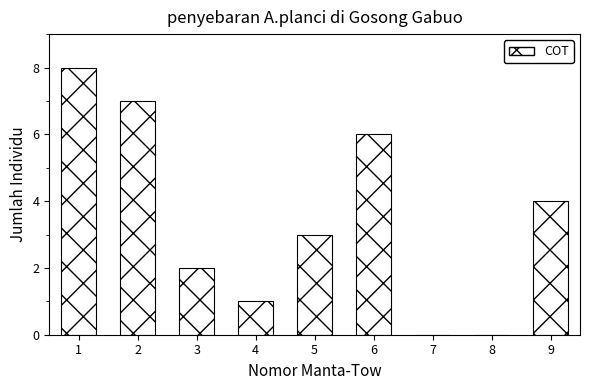

Reading left to right, list all the values displayed in this chart.

1=8	2=7	3=2	4=1	5=3	6=6	7=0	8=0	9=4